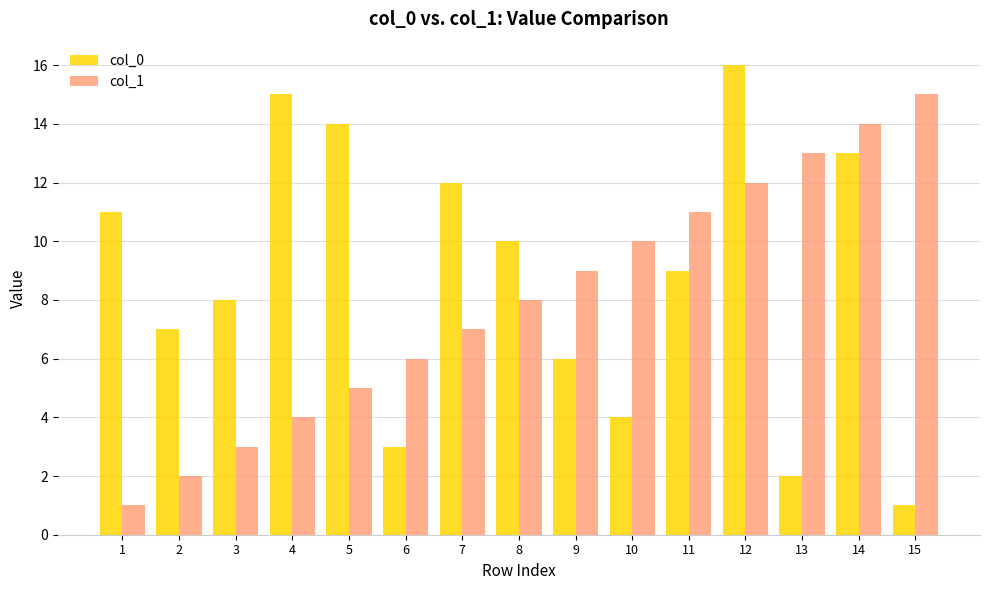

Reading left to right, transcribe all the data shown in this chart.

col_0: 1=11	2=7	3=8	4=15	5=14	6=3	7=12	8=10	9=6	10=4	11=9	12=16	13=2	14=13	15=1
col_1: 1=1	2=2	3=3	4=4	5=5	6=6	7=7	8=8	9=9	10=10	11=11	12=12	13=13	14=14	15=15